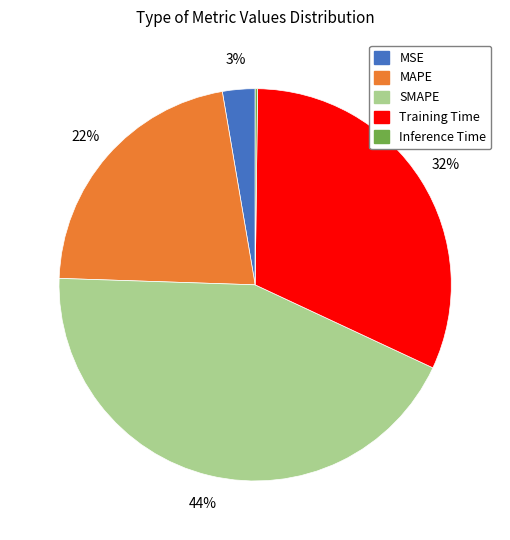

What is the largest slice in the pie chart?

SMAPE